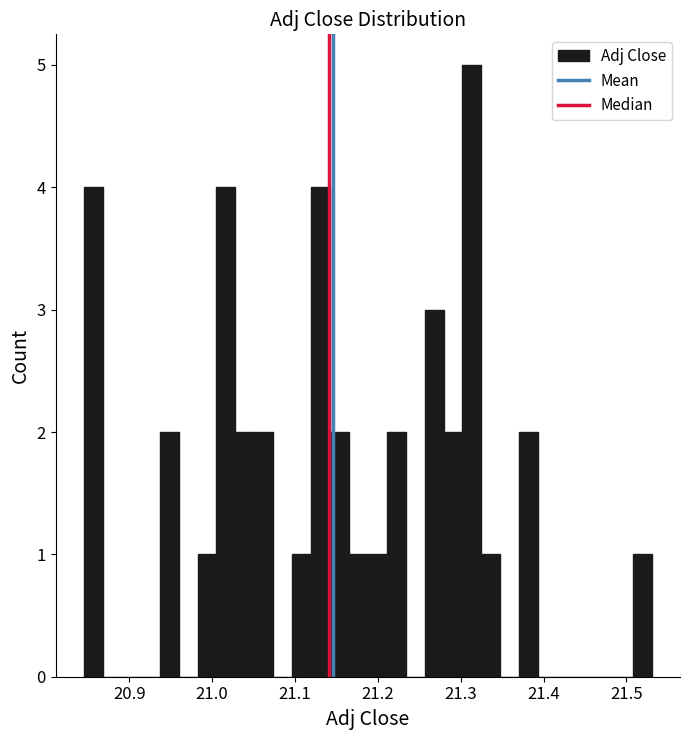

Around what value on the x-axis is the tallest bar? Give the approximate position of its centre, as read against the axis.

21.31